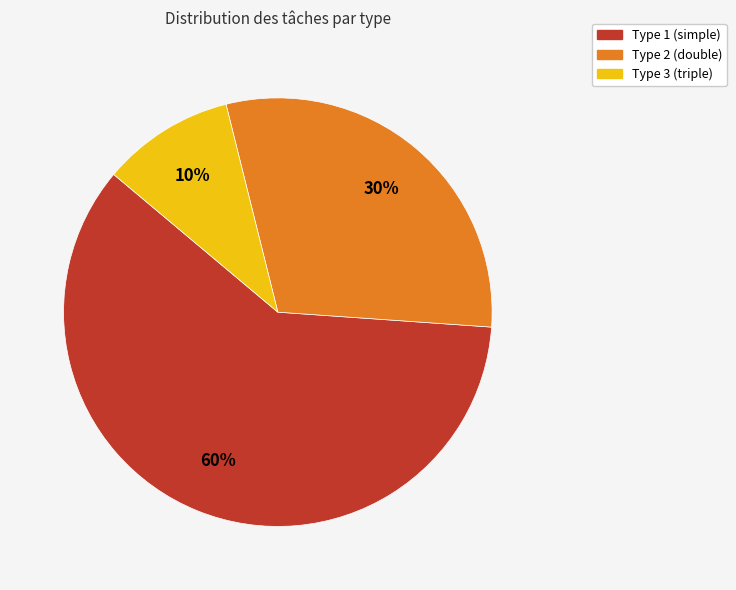

Rank the categories by value from lowest to highest.

Type 3 (triple), Type 2 (double), Type 1 (simple)